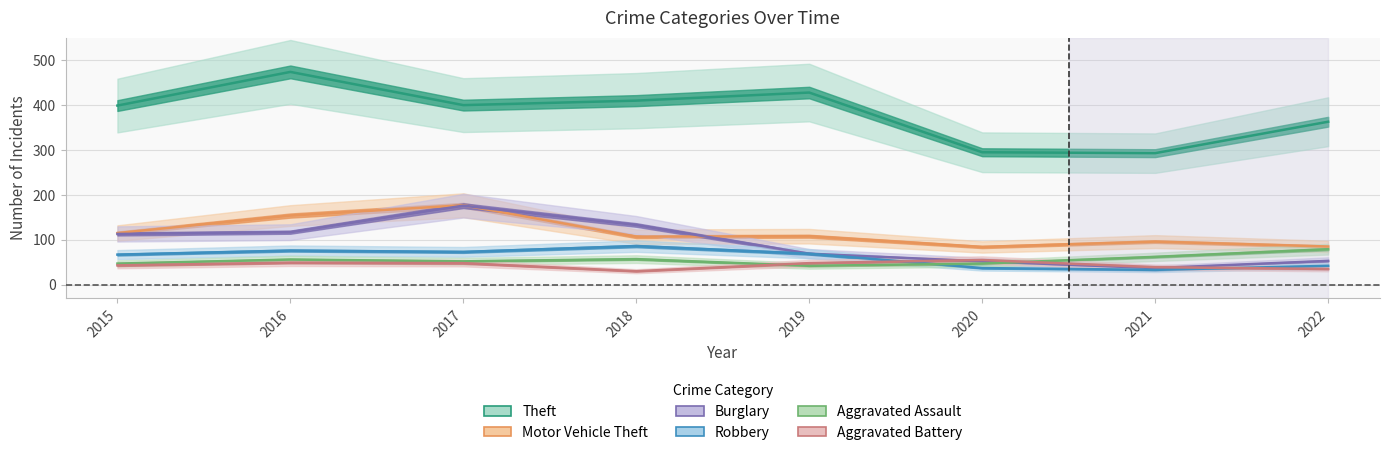

How many lines are shown in the chart?

6